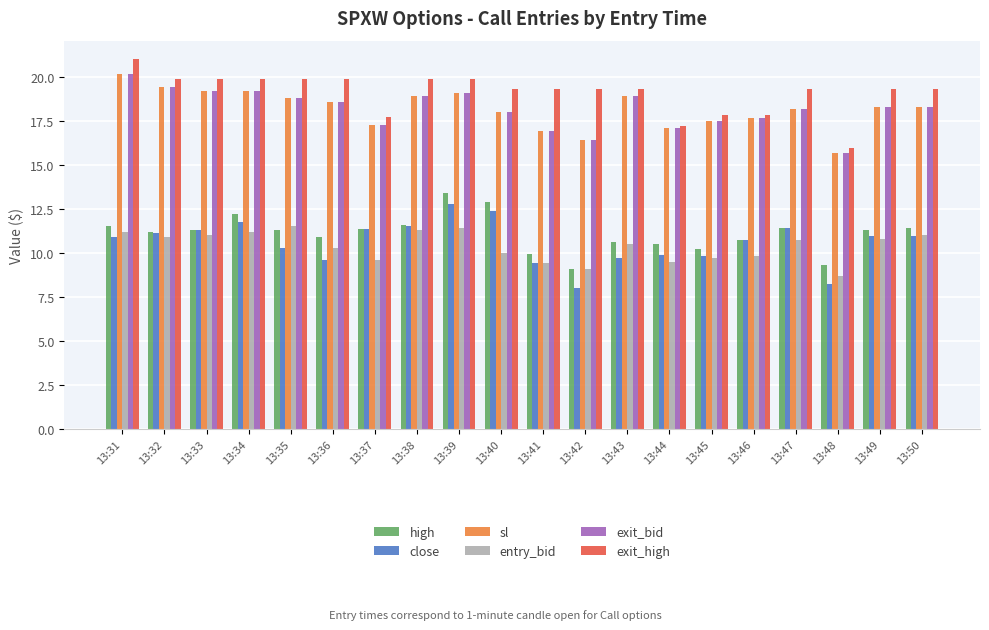

At which label does high first exceed 11?

13:31